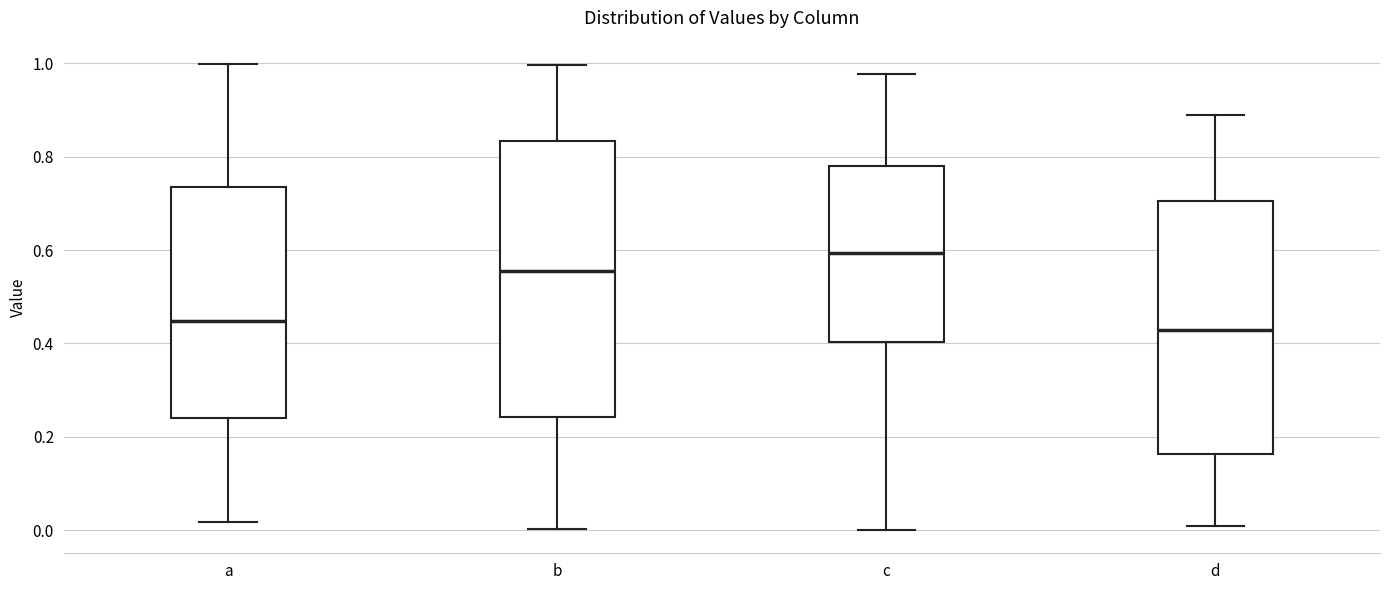

Which box has the highest median line?

c